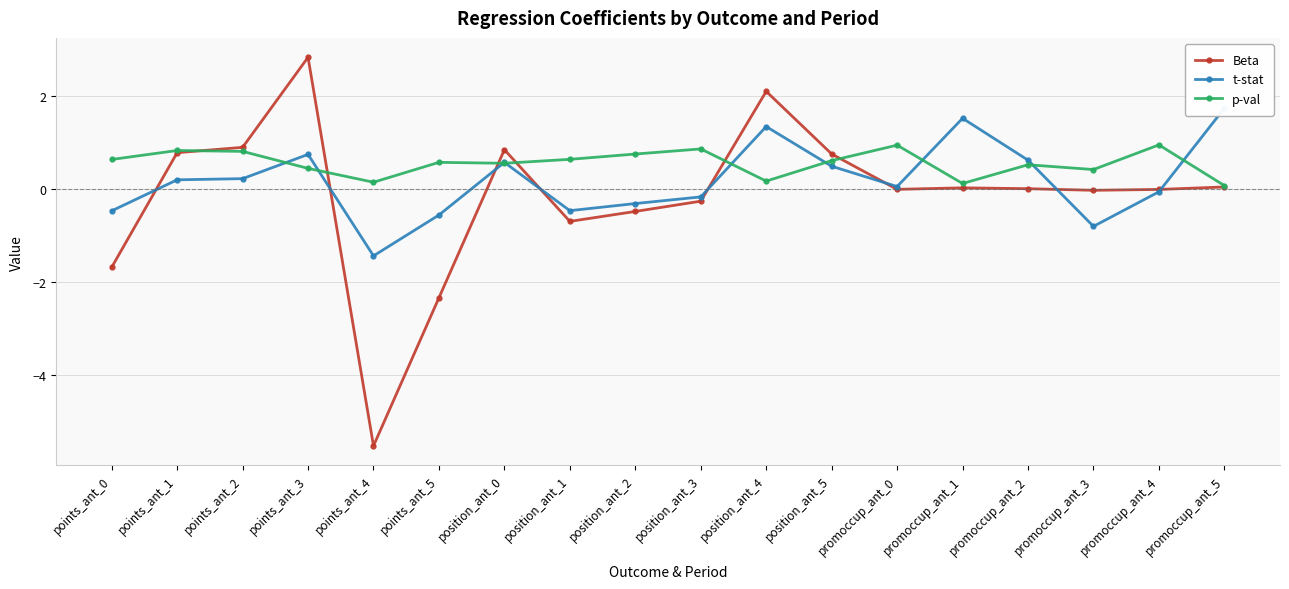

What is the total value across all series at position_ant_4?

3.6